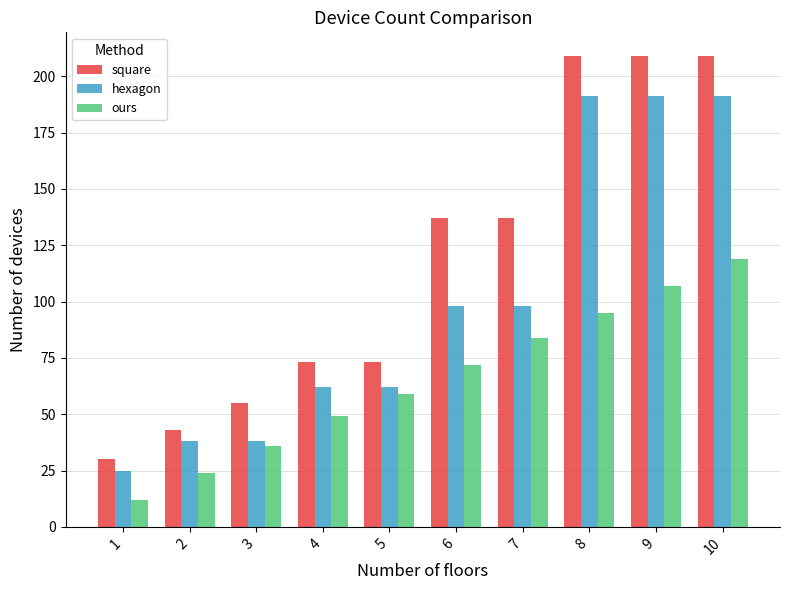

At which category is the sum across all series the highest?

10